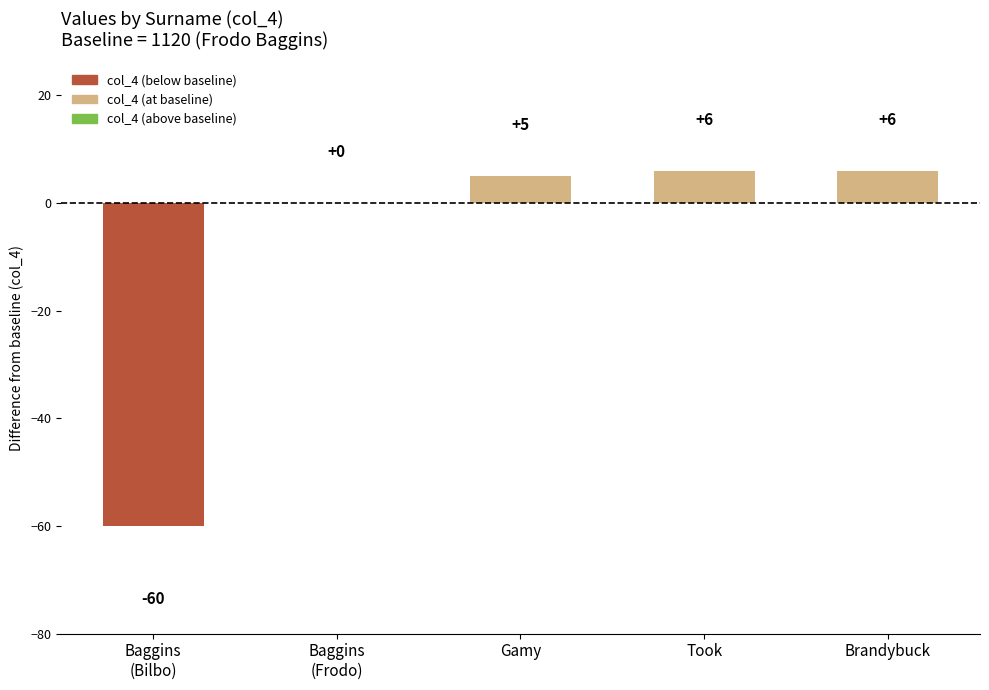

What is the change in value from Gamy to Brandybuck?

+1